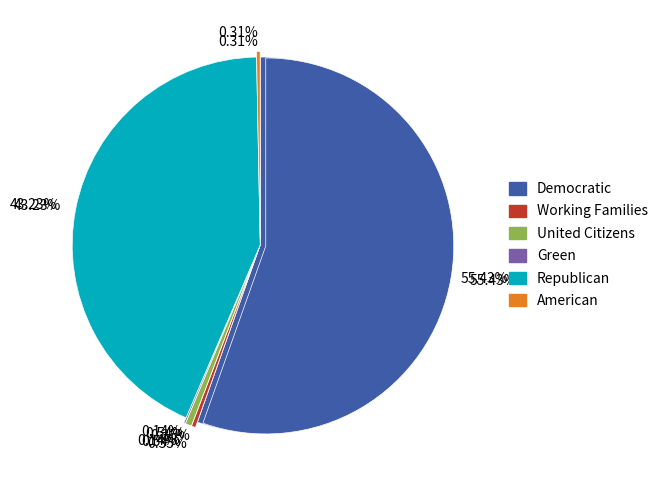

What is the change in value from Democratic to United Citizens?

-2822